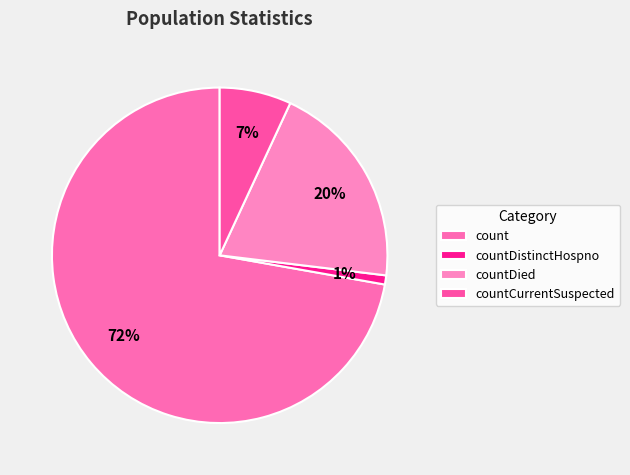

Which category accounts for the majority?

count